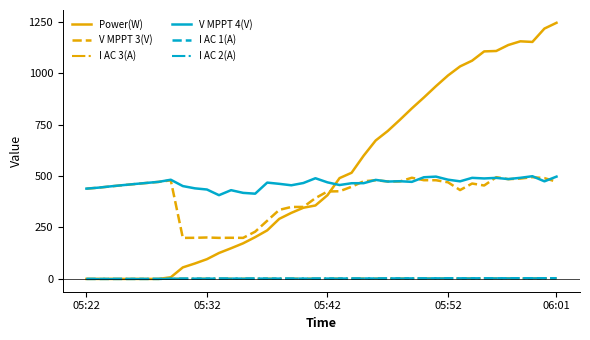

What is the maximum value shown in the chart?

1245.0